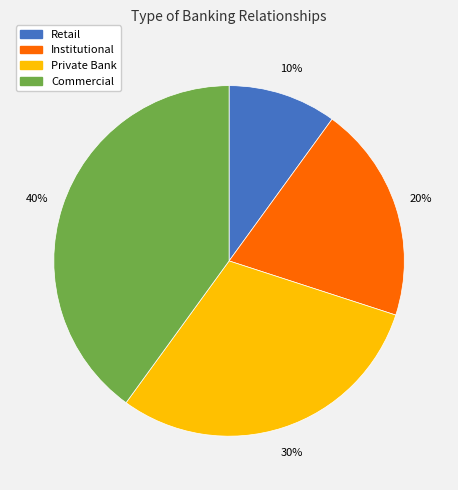

Combined, do Institutional and Commercial account for over 50%?

Yes